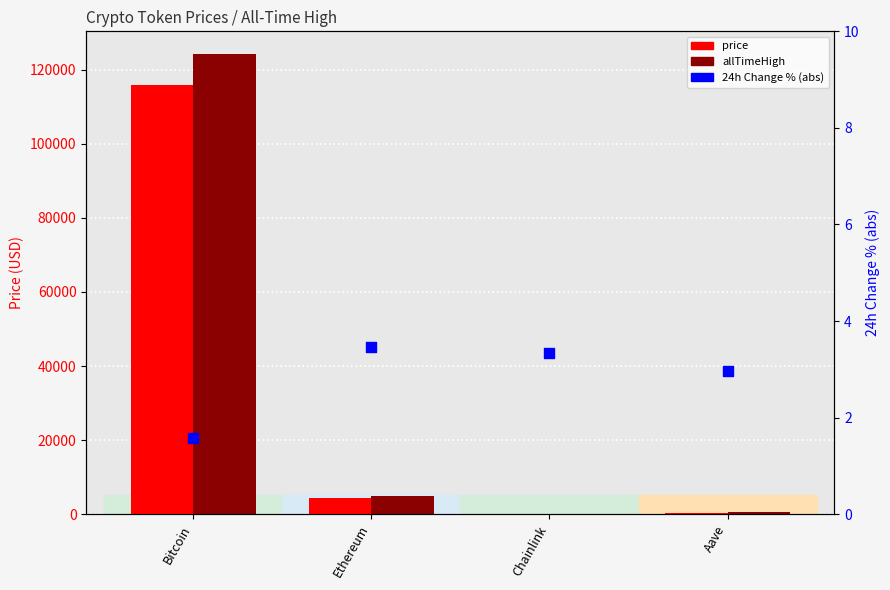

At how many categories does at least one series exceed 38886?

1